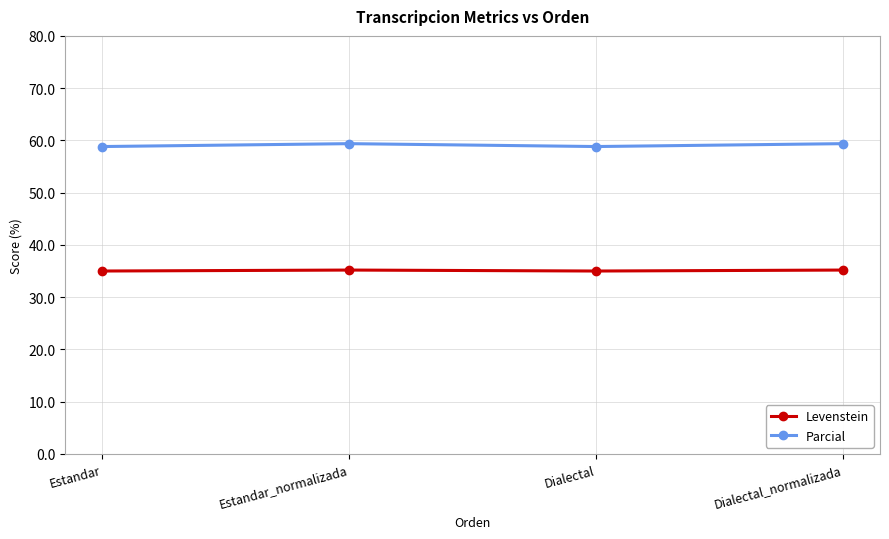

List the series in order of their overall mean, highest first.

Parcial, Levenstein